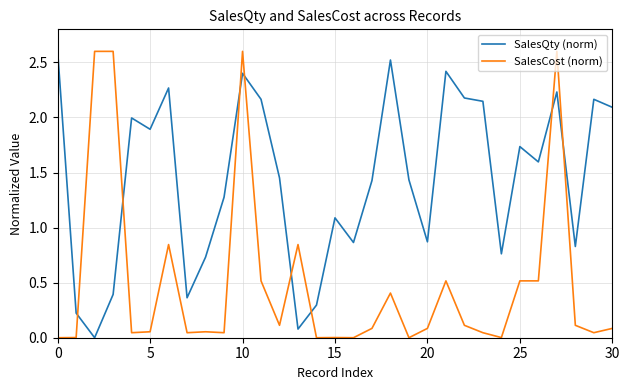

Which series has the largest total across all categories?

SalesQty (norm)